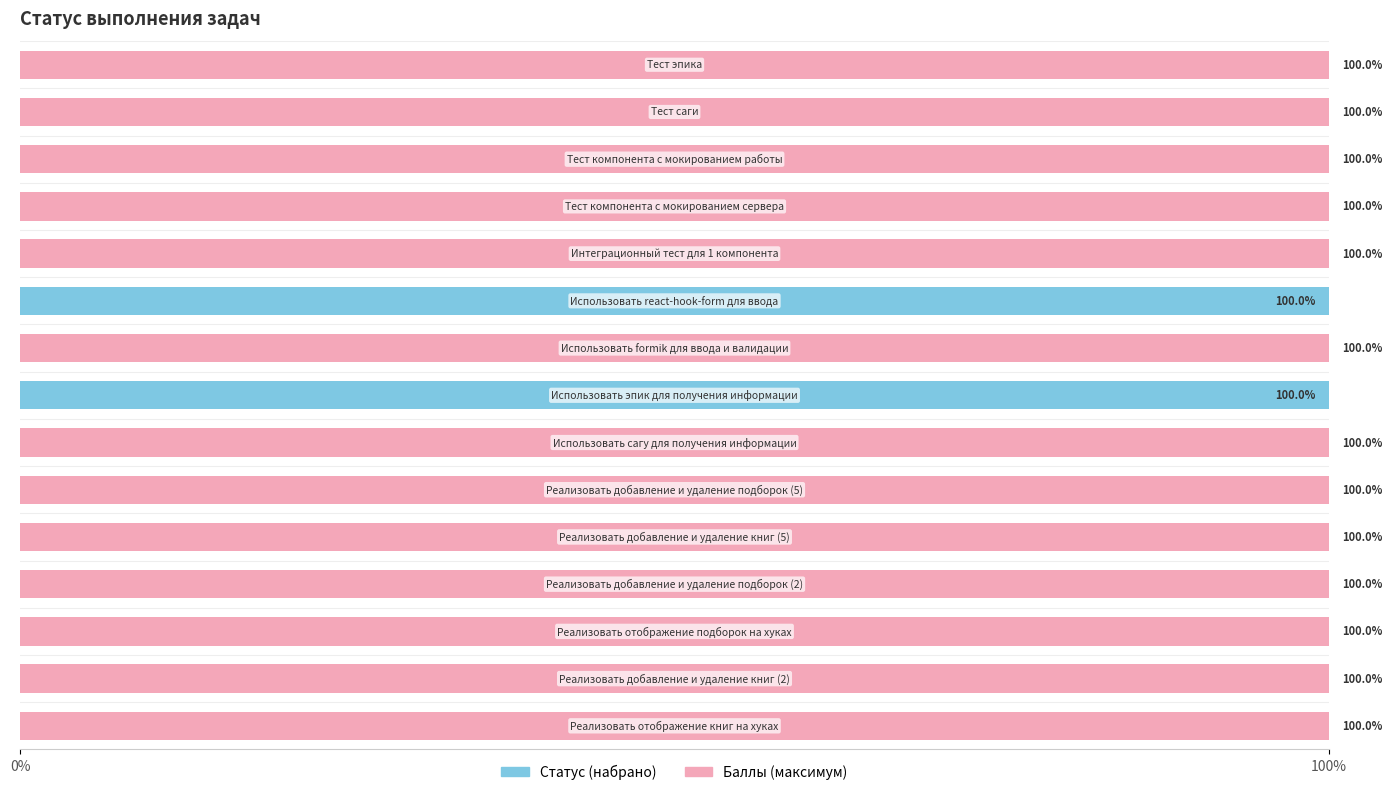

What is the highest value of the Статус (набрано) series?

100